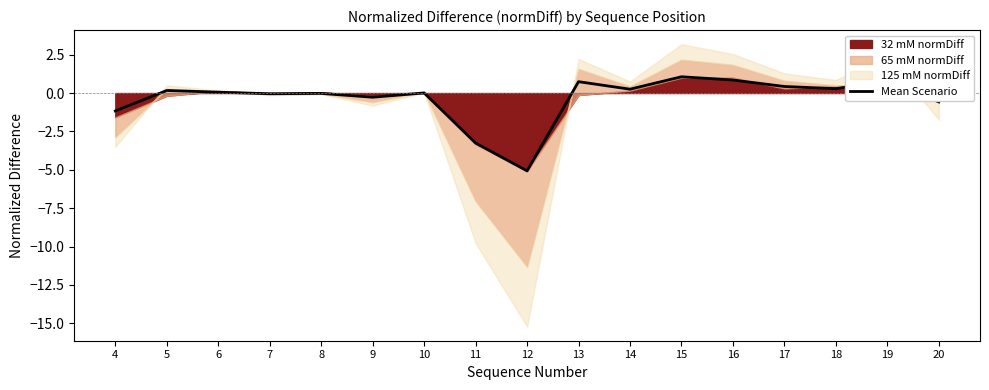

Reading right to left, extract all data points from this chart.

20=-0.6	19=0.8	18=0.3	17=0.4	16=0.8	15=1.1	14=0.2	13=0.7	12=-5.1	11=-3.3	10=0.0	9=-0.3	8=-0.0	7=-0.0	6=0.1	5=0.2	4=-1.2